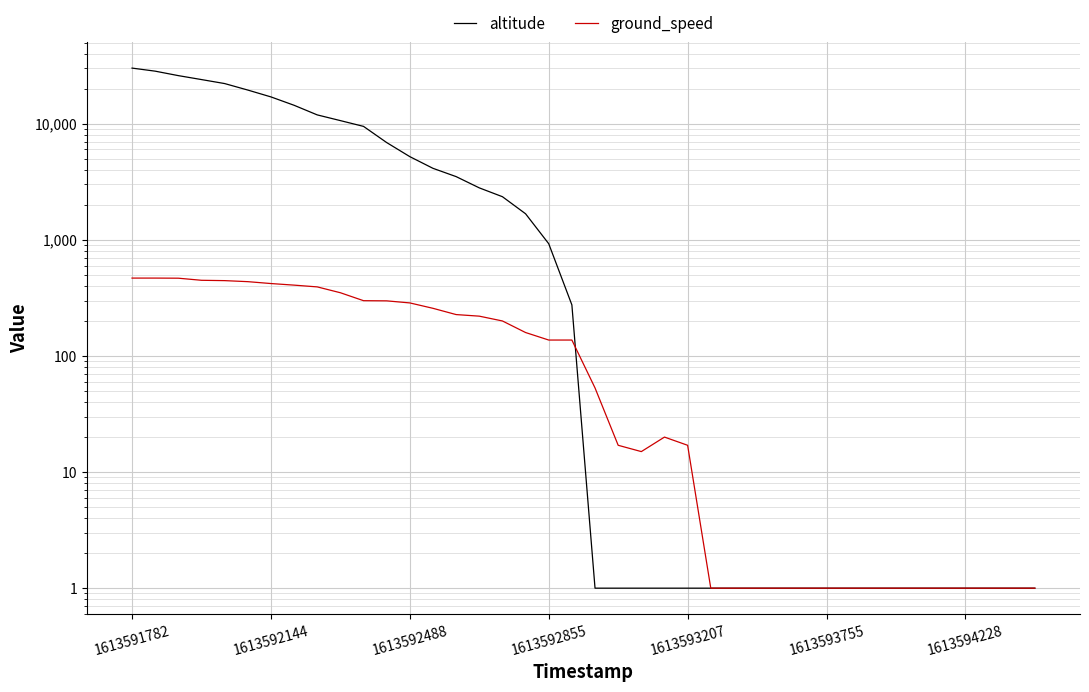

Rank the series by their average value, from highest to lowest.

altitude, ground_speed